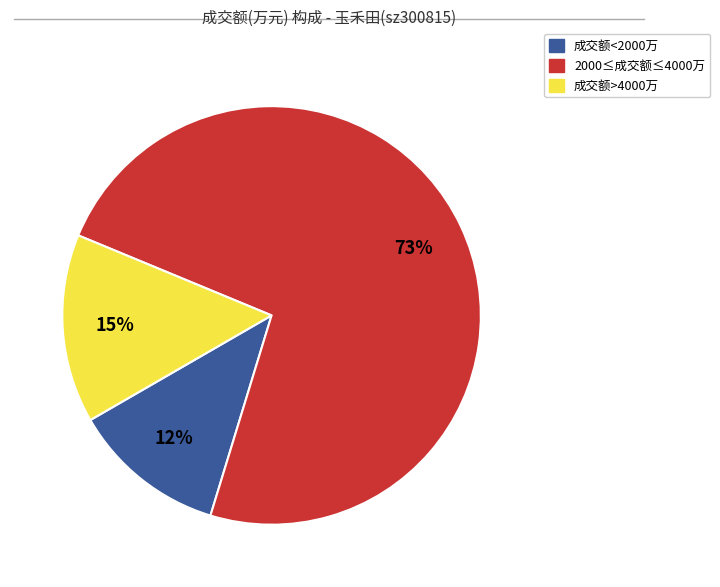

Does any single category account for the majority?

Yes